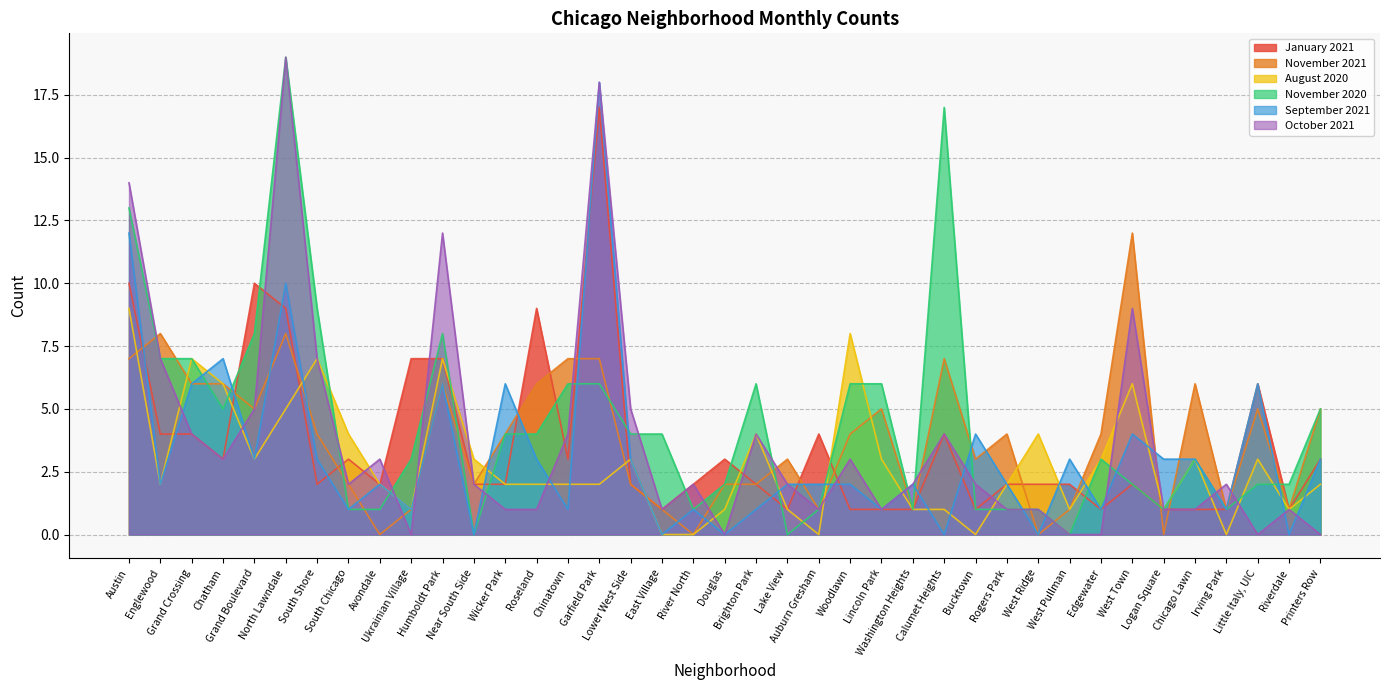

At how many categories does at least one series exceed 4?

22